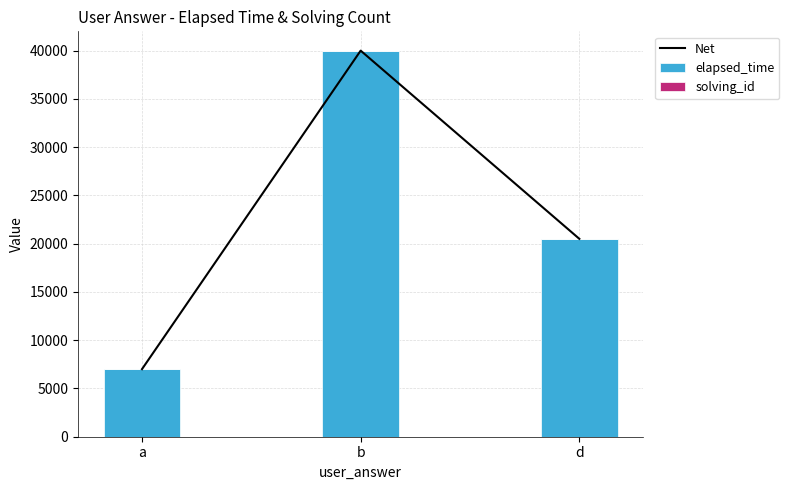

What is the average value of the Net series?

22502